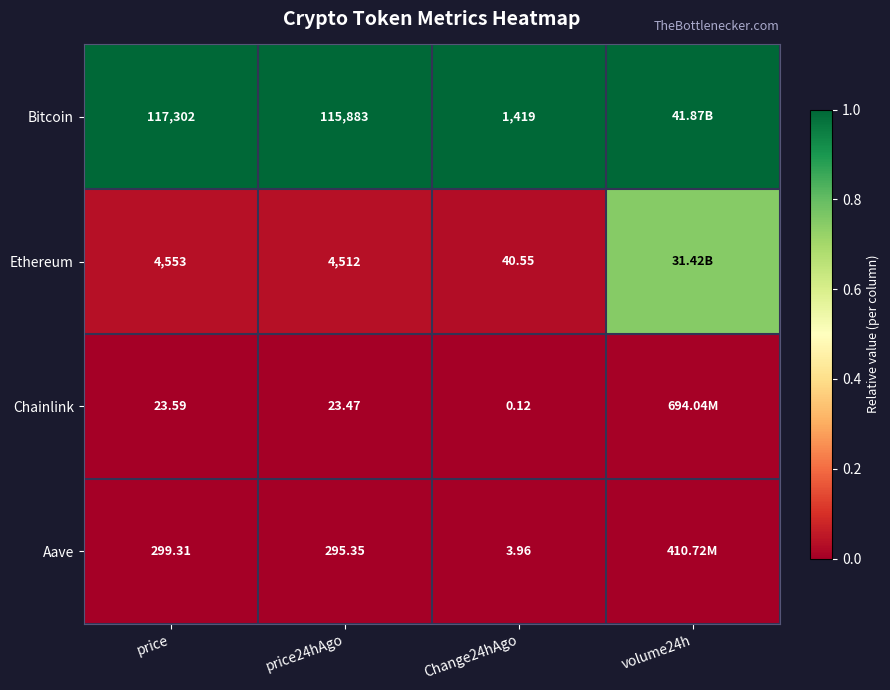

Rank the series at Change24hAgo from highest to lowest value.

Bitcoin, Ethereum, Aave, Chainlink